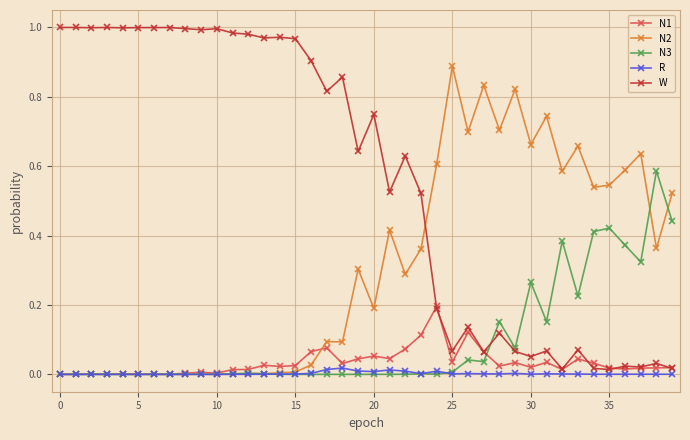

Does the chart display data point markers on the line(s)?

Yes